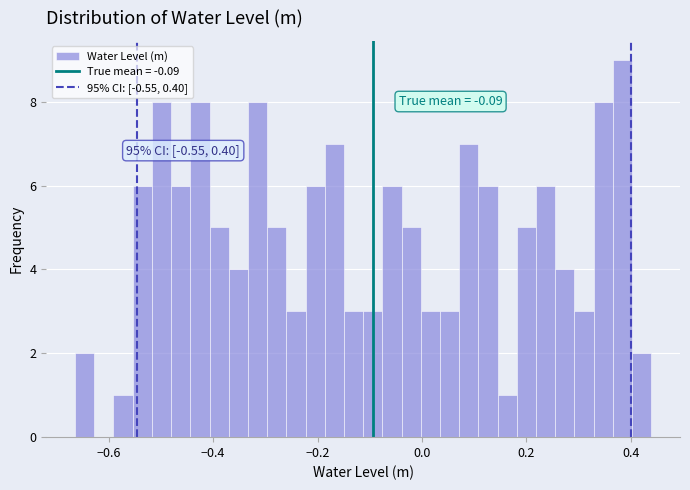

Around what value on the x-axis is the tallest bar? Give the approximate position of its centre, as read against the axis.

0.38